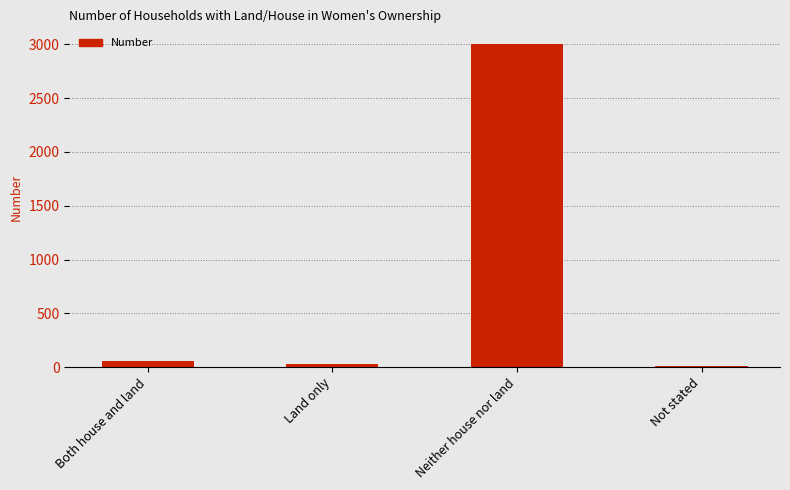

Is it true that the value at Both house and land is 62?

True